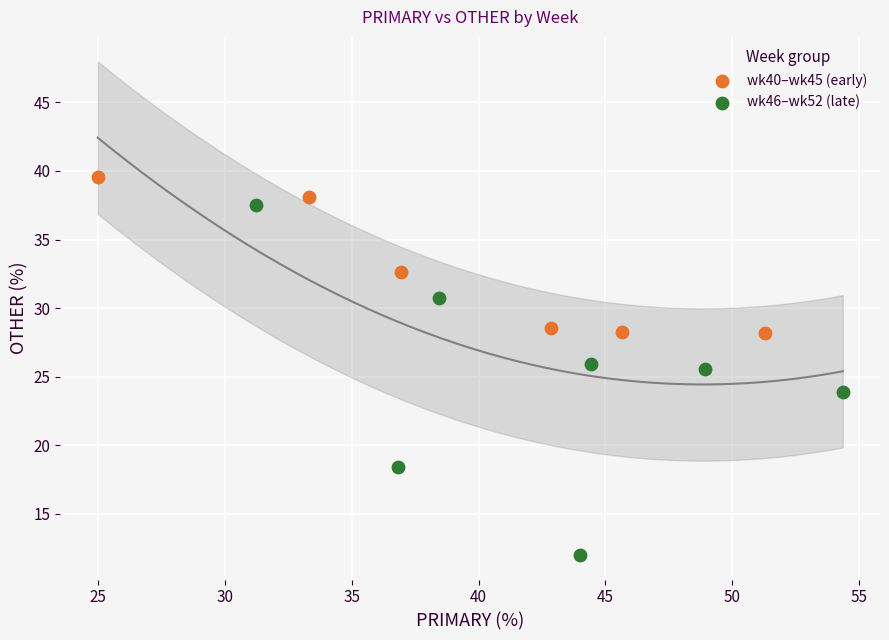

What are all the series names shown in the legend?

wk40–wk45 (early), wk46–wk52 (late)